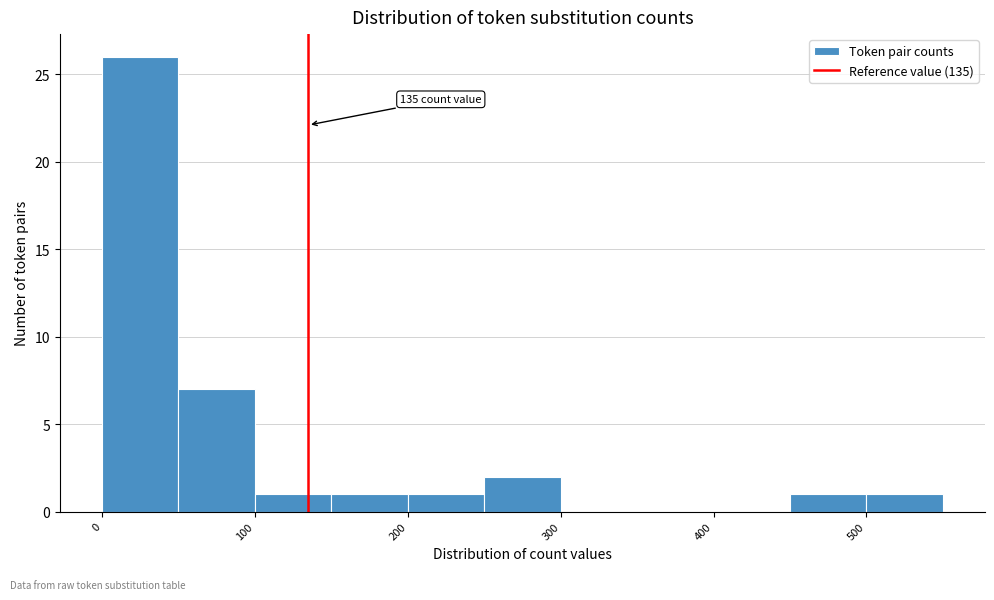

Over which range of the x-axis is the bar tallest?

0 to 50